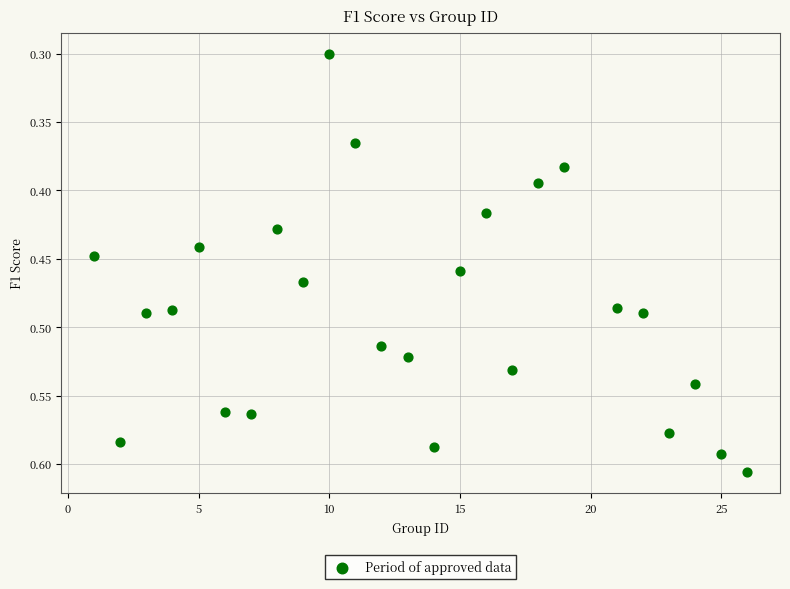

What is the range of X values (max minus min)?

25.0